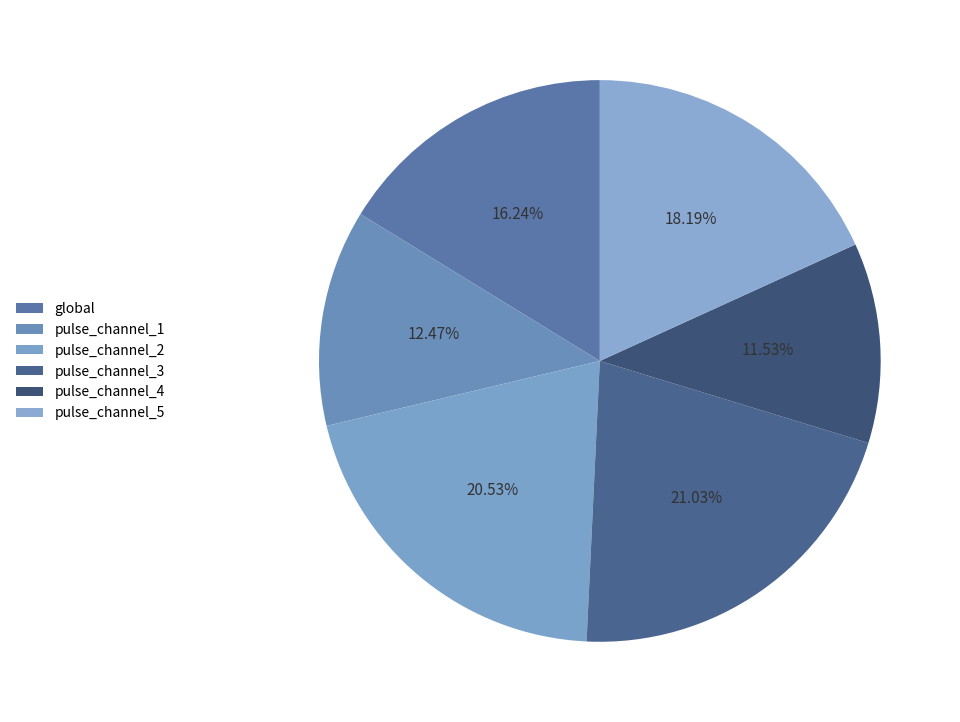

How many segments does this pie chart have?

6